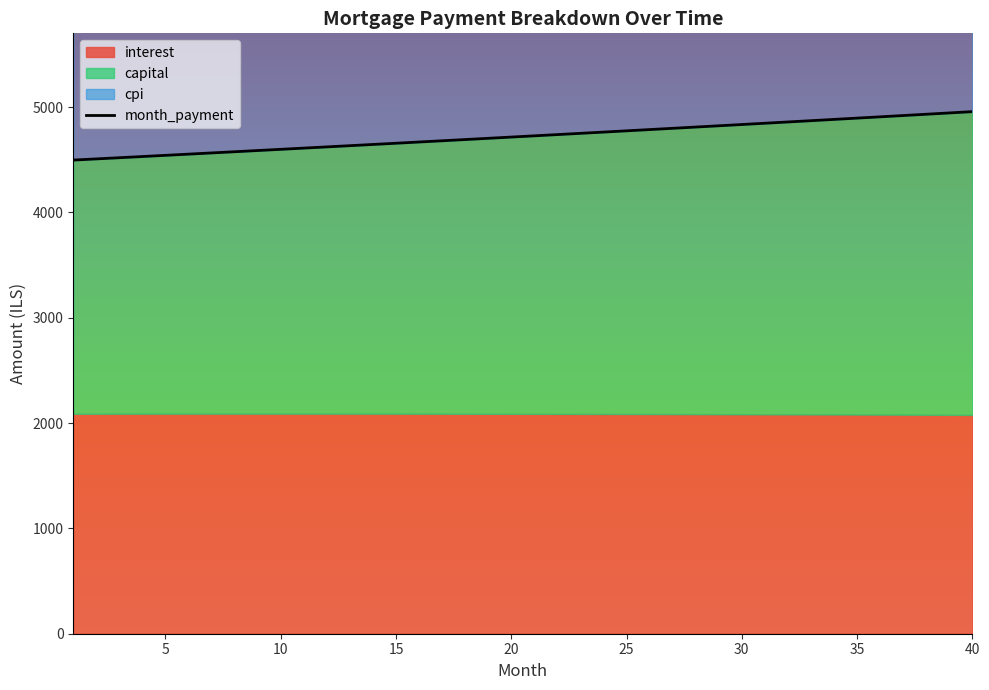

At which category is the sum across all series the highest?

40